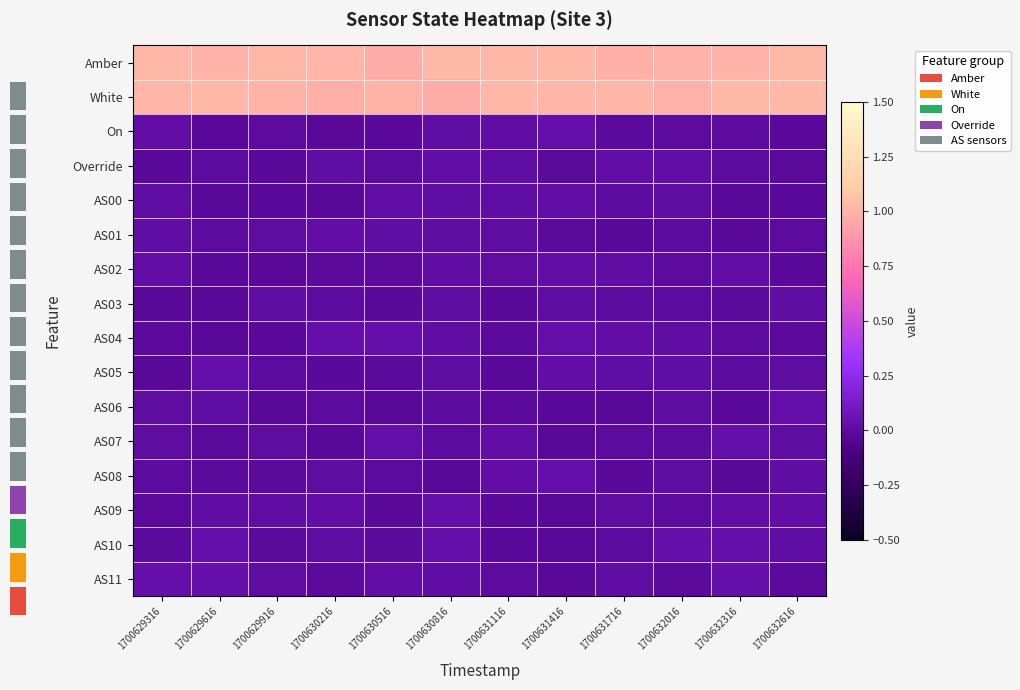

Reading right to left, what are all the values shown in this chart?

Amber: 1700632616=1.0	1700632316=1.0	1700632016=1.0	1700631716=1.0	1700631416=1.0	1700631116=1.0	1700630816=1.0	1700630516=1.0	1700630216=1.0	1700629916=1.0	1700629616=1.0	1700629316=1.0
White: 1700632616=1.0	1700632316=1.0	1700632016=1.0	1700631716=1.0	1700631416=1.0	1700631116=1.0	1700630816=1.0	1700630516=1.0	1700630216=1.0	1700629916=1.0	1700629616=1.0	1700629316=1.0
On: 1700632616=-0.0	1700632316=-0.0	1700632016=-0.0	1700631716=-0.0	1700631416=0.0	1700631116=0.0	1700630816=0.0	1700630516=-0.0	1700630216=-0.0	1700629916=-0.0	1700629616=-0.0	1700629316=0.0
Override: 1700632616=-0.0	1700632316=-0.0	1700632016=0.0	1700631716=0.0	1700631416=-0.0	1700631116=0.0	1700630816=0.0	1700630516=-0.0	1700630216=0.0	1700629916=-0.0	1700629616=-0.0	1700629316=-0.0
AS00: 1700632616=-0.0	1700632316=-0.0	1700632016=0.0	1700631716=-0.0	1700631416=0.0	1700631116=0.0	1700630816=0.0	1700630516=0.0	1700630216=-0.0	1700629916=-0.0	1700629616=-0.0	1700629316=0.0
AS01: 1700632616=-0.0	1700632316=-0.0	1700632016=-0.0	1700631716=-0.0	1700631416=-0.0	1700631116=0.0	1700630816=0.0	1700630516=0.0	1700630216=0.0	1700629916=0.0	1700629616=-0.0	1700629316=0.0
AS02: 1700632616=-0.0	1700632316=0.0	1700632016=-0.0	1700631716=0.0	1700631416=0.0	1700631116=0.0	1700630816=0.0	1700630516=-0.0	1700630216=-0.0	1700629916=-0.0	1700629616=-0.0	1700629316=0.0
AS03: 1700632616=0.0	1700632316=-0.0	1700632016=-0.0	1700631716=-0.0	1700631416=0.0	1700631116=-0.0	1700630816=0.0	1700630516=-0.0	1700630216=-0.0	1700629916=0.0	1700629616=-0.0	1700629316=-0.0
AS04: 1700632616=-0.0	1700632316=-0.0	1700632016=0.0	1700631716=0.0	1700631416=0.0	1700631116=-0.0	1700630816=0.0	1700630516=0.0	1700630216=0.0	1700629916=-0.0	1700629616=-0.0	1700629316=-0.0
AS05: 1700632616=0.0	1700632316=-0.0	1700632016=0.0	1700631716=0.0	1700631416=0.0	1700631116=-0.0	1700630816=0.0	1700630516=-0.0	1700630216=-0.0	1700629916=-0.0	1700629616=0.0	1700629316=-0.0
AS06: 1700632616=0.0	1700632316=-0.0	1700632016=0.0	1700631716=-0.0	1700631416=-0.0	1700631116=-0.0	1700630816=-0.0	1700630516=-0.0	1700630216=-0.0	1700629916=-0.0	1700629616=0.0	1700629316=0.0
AS07: 1700632616=0.0	1700632316=0.0	1700632016=-0.0	1700631716=-0.0	1700631416=-0.0	1700631116=0.0	1700630816=-0.0	1700630516=0.0	1700630216=-0.0	1700629916=0.0	1700629616=-0.0	1700629316=0.0
AS08: 1700632616=0.0	1700632316=-0.0	1700632016=0.0	1700631716=-0.0	1700631416=0.0	1700631116=0.0	1700630816=-0.0	1700630516=-0.0	1700630216=0.0	1700629916=-0.0	1700629616=-0.0	1700629316=-0.0
AS09: 1700632616=0.0	1700632316=0.0	1700632016=-0.0	1700631716=0.0	1700631416=-0.0	1700631116=-0.0	1700630816=0.0	1700630516=-0.0	1700630216=0.0	1700629916=0.0	1700629616=0.0	1700629316=-0.0
AS10: 1700632616=0.0	1700632316=0.0	1700632016=0.0	1700631716=-0.0	1700631416=-0.0	1700631116=-0.0	1700630816=0.0	1700630516=-0.0	1700630216=0.0	1700629916=-0.0	1700629616=0.0	1700629316=-0.0
AS11: 1700632616=-0.0	1700632316=0.0	1700632016=-0.0	1700631716=0.0	1700631416=-0.0	1700631116=-0.0	1700630816=0.0	1700630516=0.0	1700630216=-0.0	1700629916=0.0	1700629616=0.0	1700629316=0.0